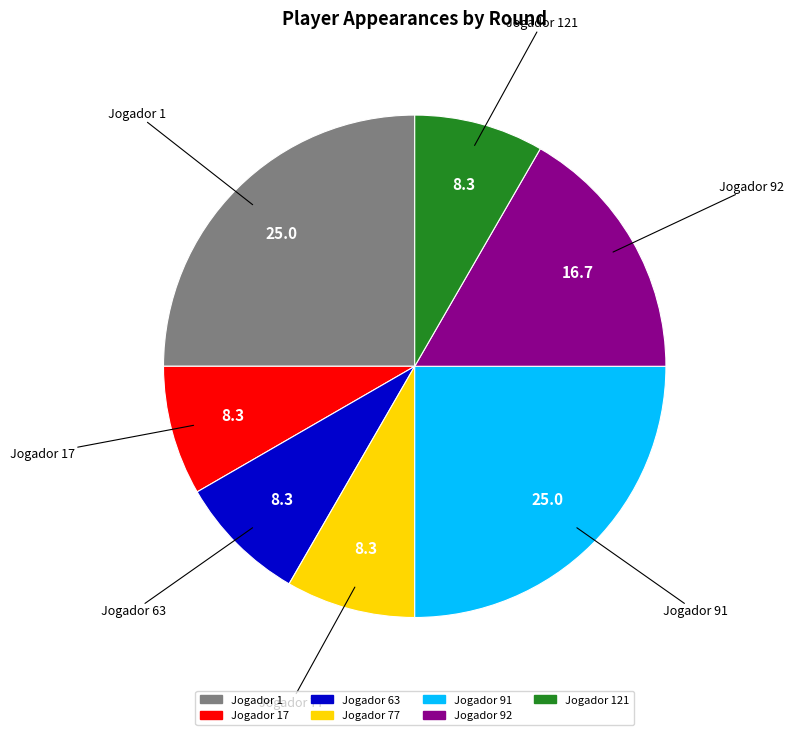

How many slices are in this pie chart?

7